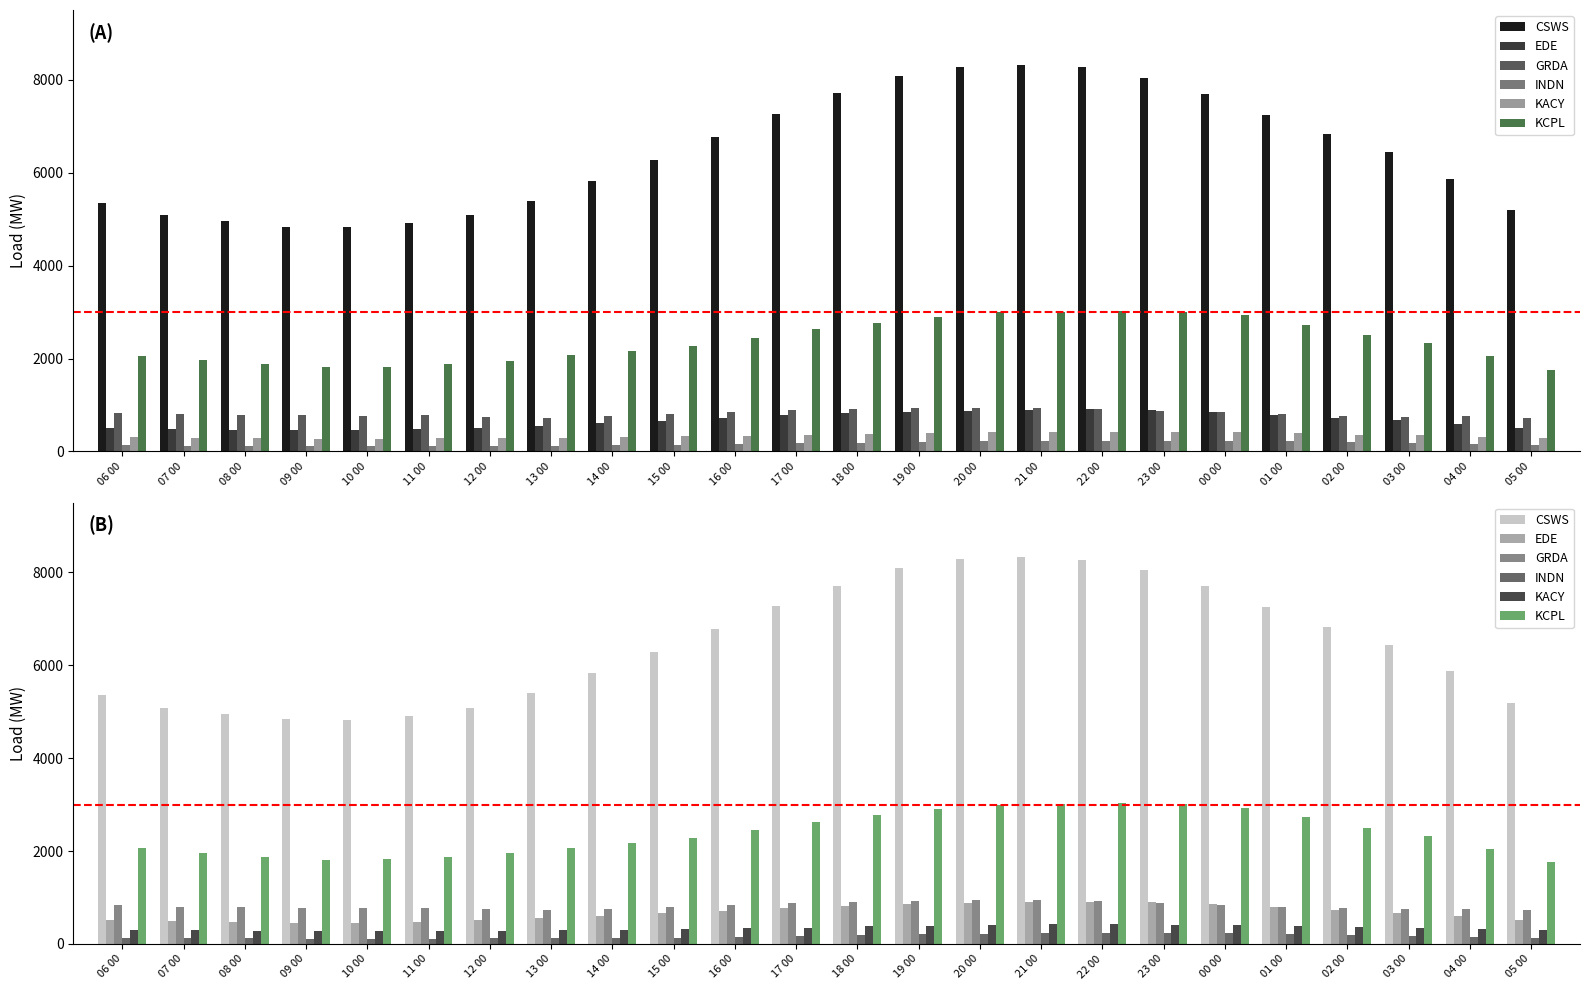

What position from the left is 00 00?

19